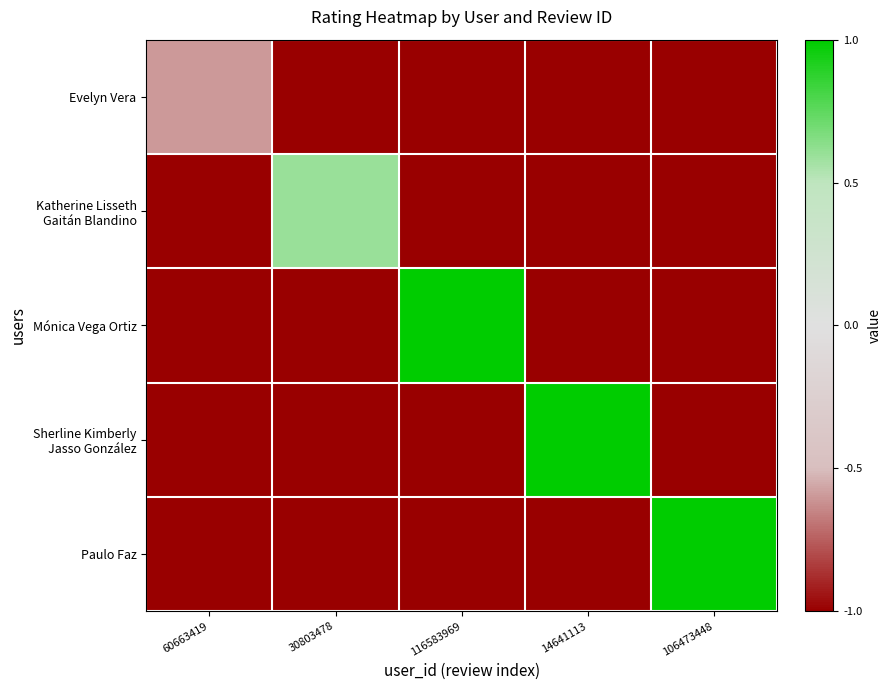

What is the minimum value shown in the chart?

-1.0